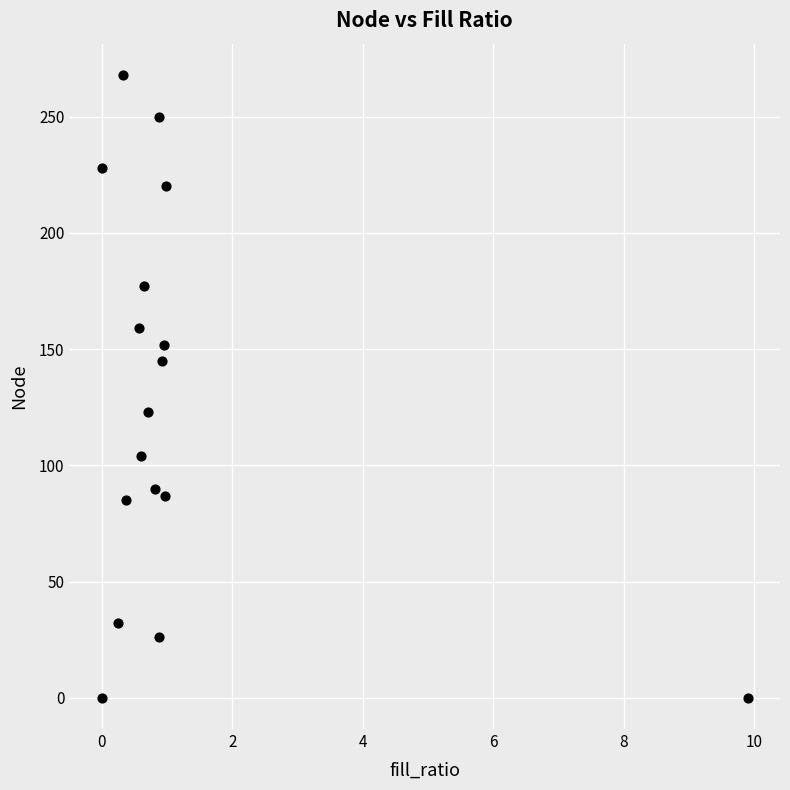

What is the range of Y values (max minus min)?

268